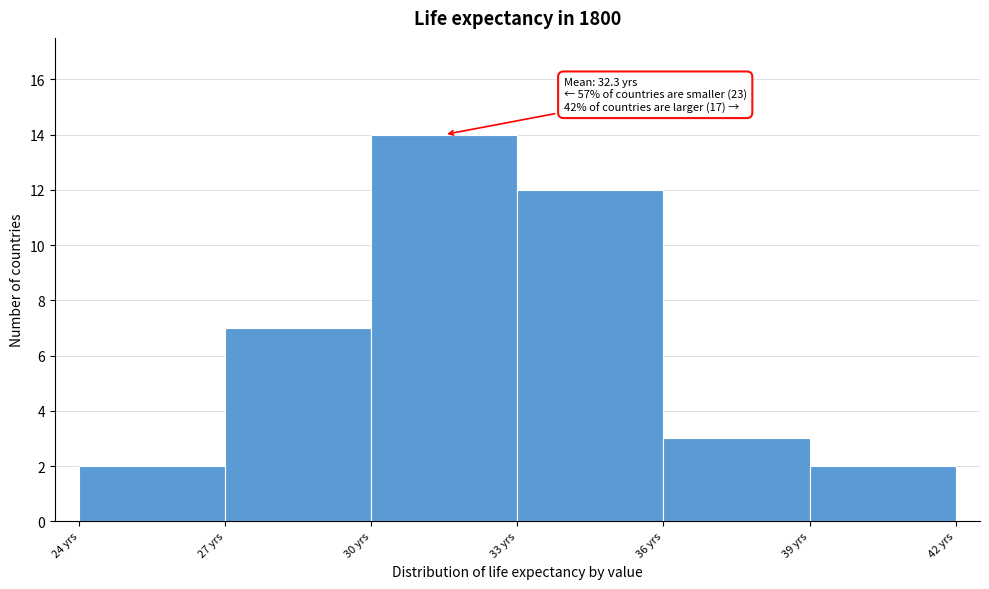

Over which range of the x-axis is the bar tallest?

30 to 33